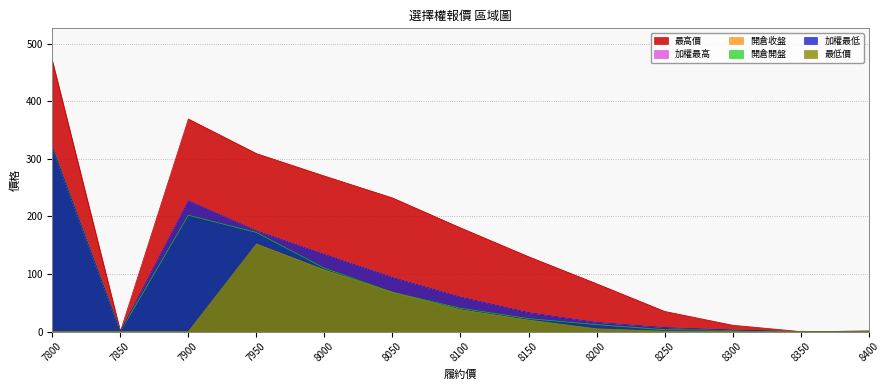

How many distinct data groups are displayed?

6